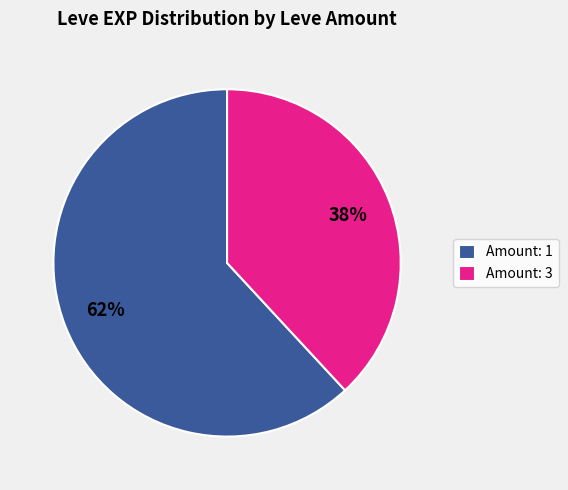

Is it true that Amount: 1 is 49% of the pie?

False